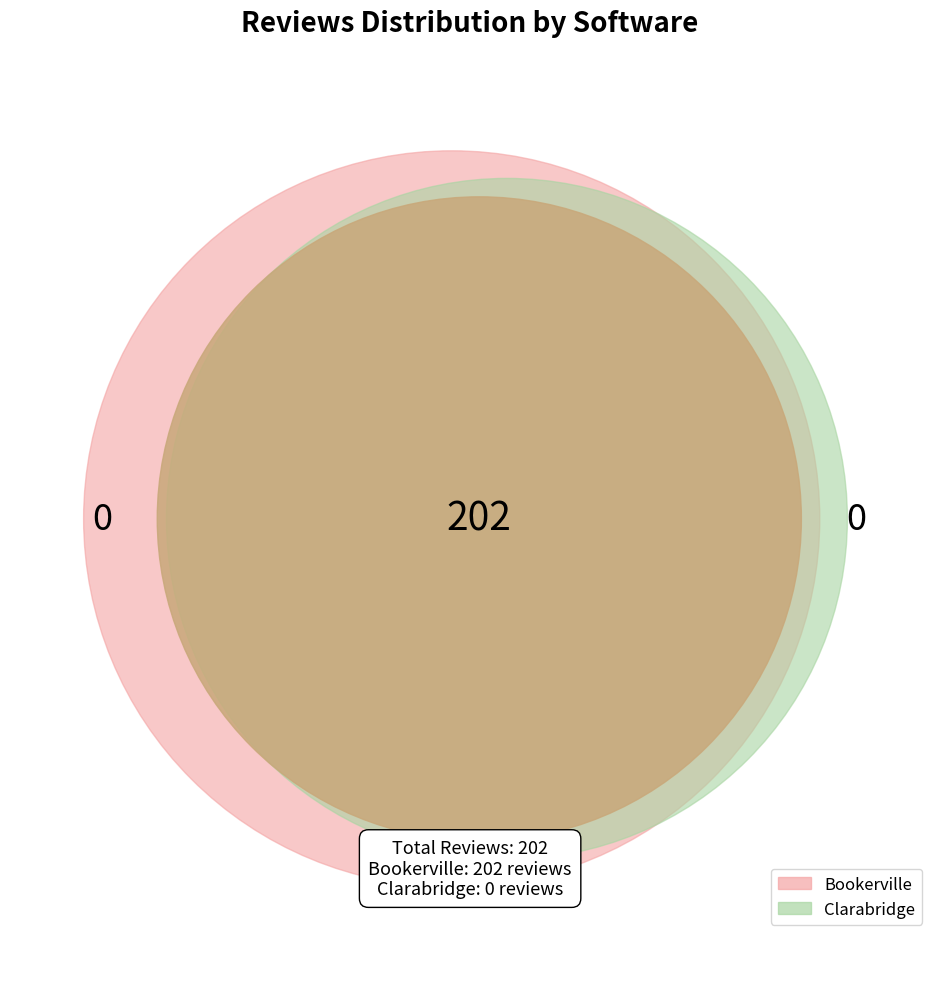

Count the number of slices in the pie.

2